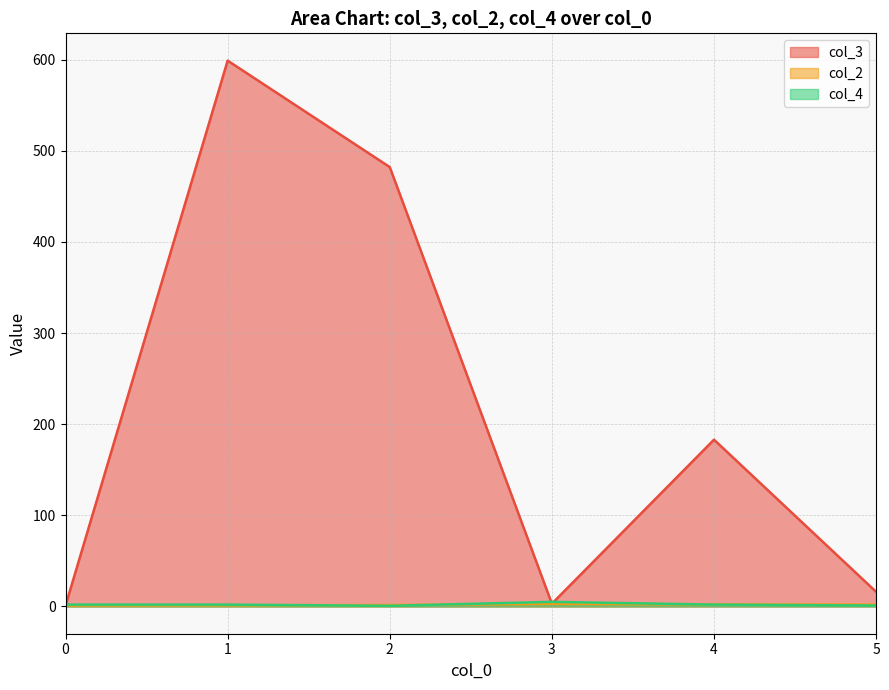

Which series has the largest total across all categories?

col_3